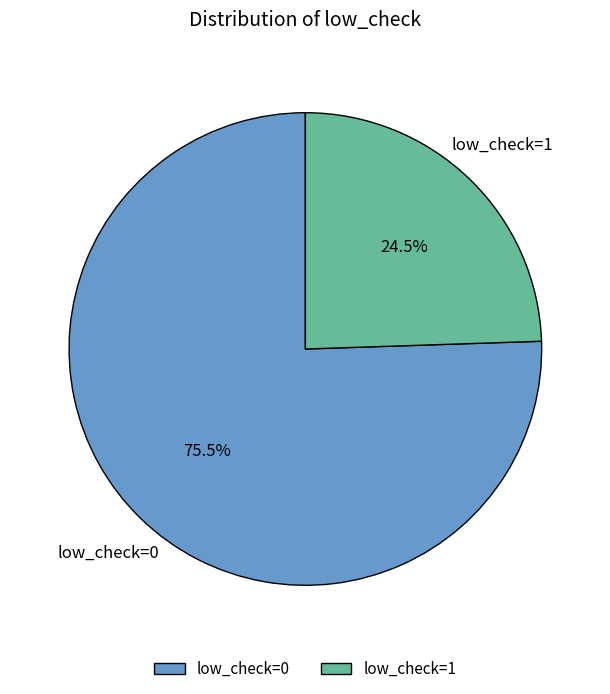

What is the largest slice in the pie chart?

low_check=0